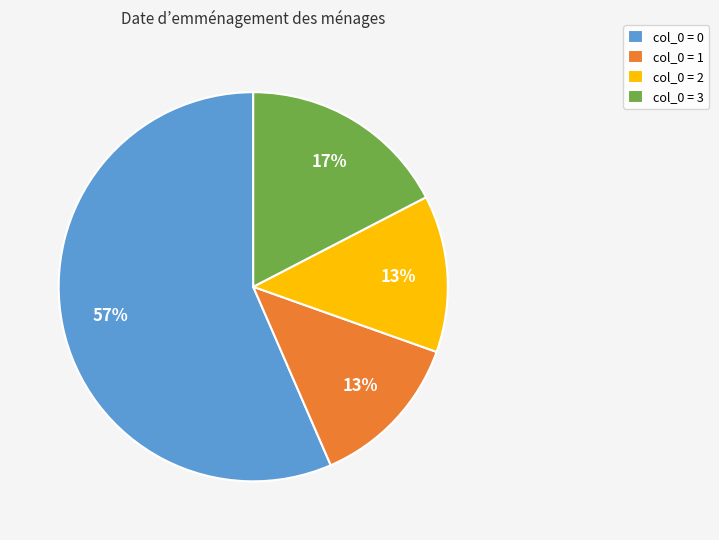

To the nearest percent, what is the difference between the col_0 = 3 and col_0 = 2 slice percentages?

4%